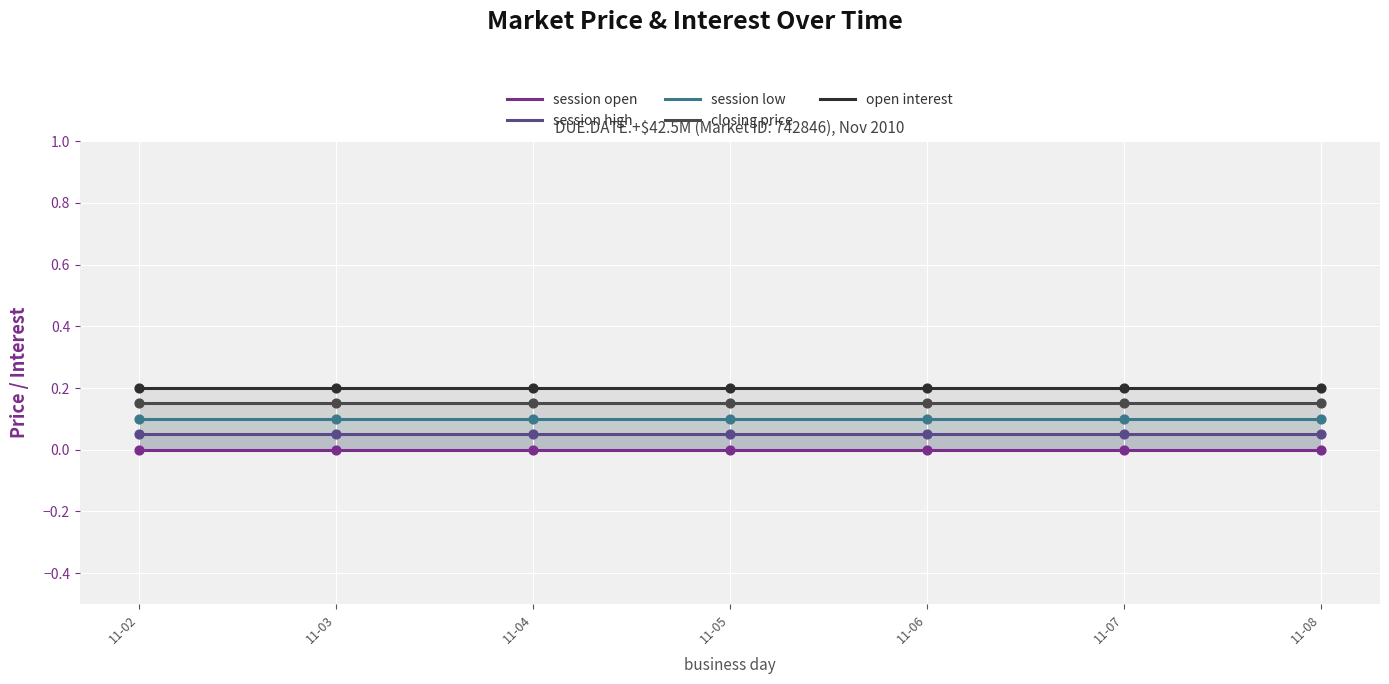

Which series reaches the minimum Y coordinate?

session open